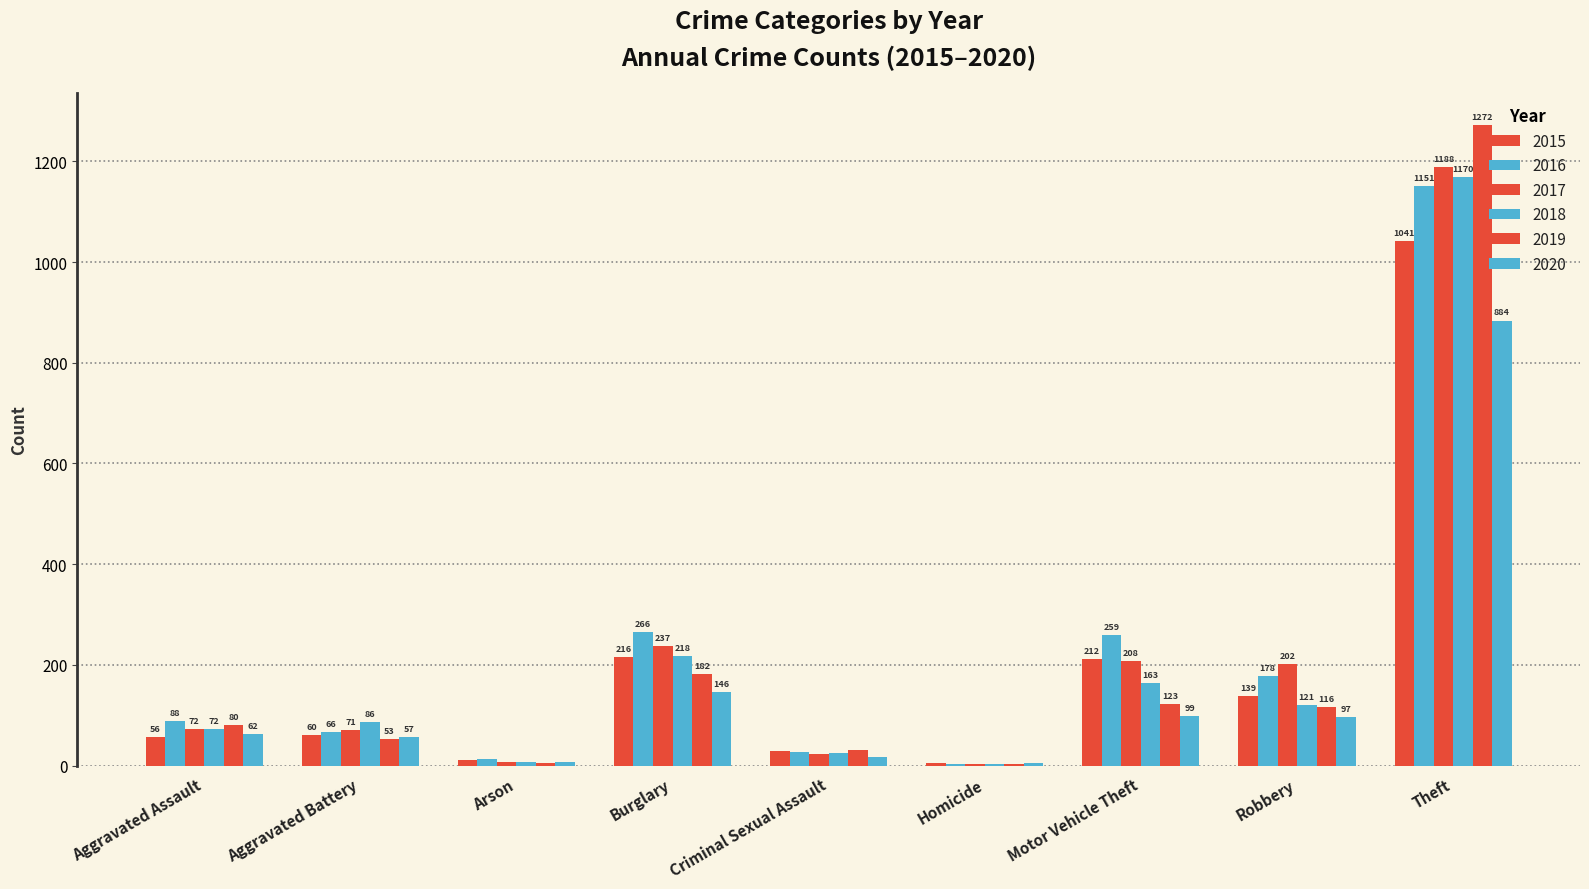

How many distinct data groups are displayed?

6